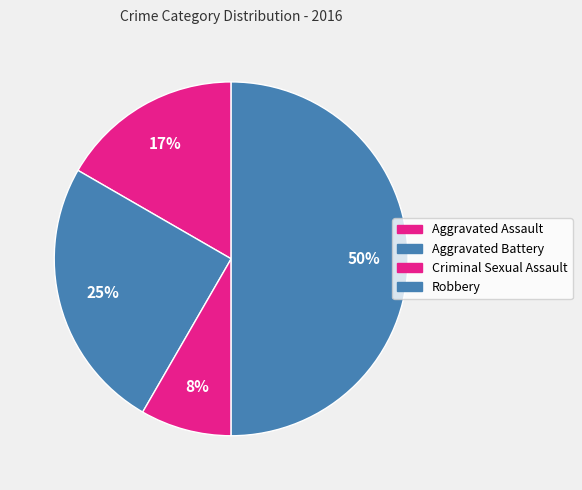

Which category has the biggest portion of the pie?

Robbery